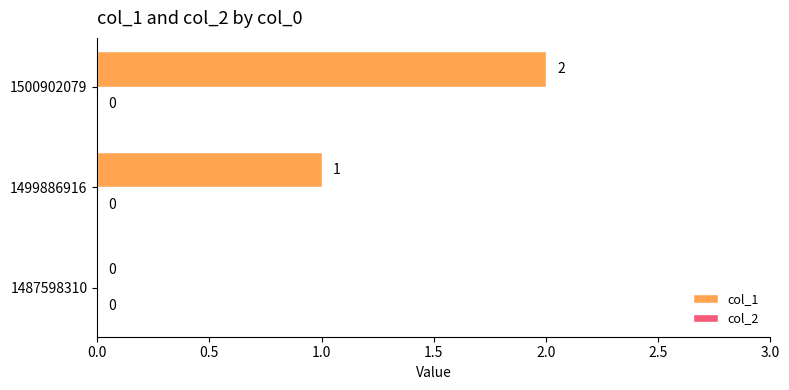

Between 1500902079 and 1499886916, which is larger?

1500902079